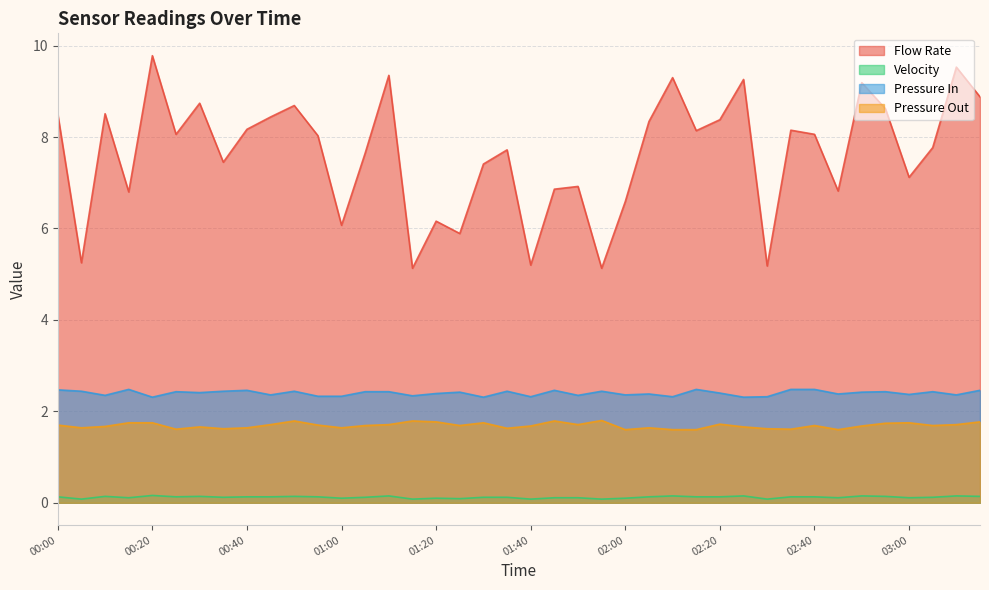

Between 01:15 and 01:40, which series saw the biggest shift?

Pressure Out